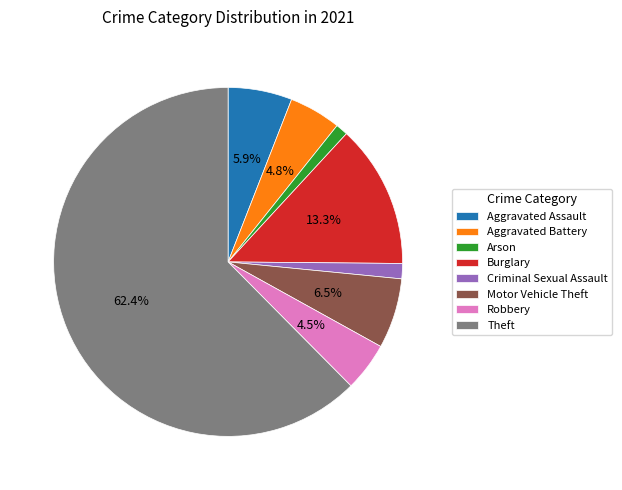

To the nearest percent, what is the average slice percentage?

12%